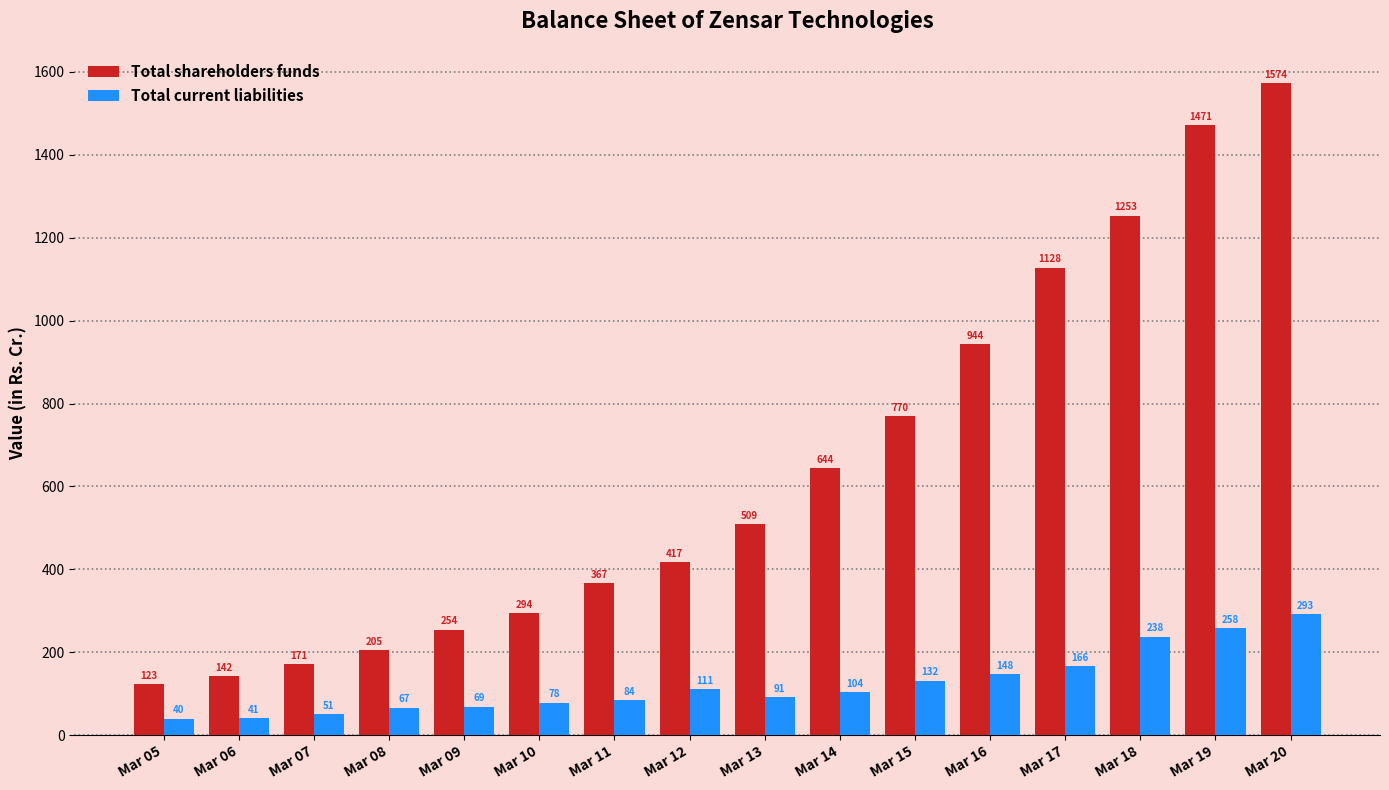

List the labels in order of Total shareholders funds value, smallest first.

Mar 05, Mar 06, Mar 07, Mar 08, Mar 09, Mar 10, Mar 11, Mar 12, Mar 13, Mar 14, Mar 15, Mar 16, Mar 17, Mar 18, Mar 19, Mar 20